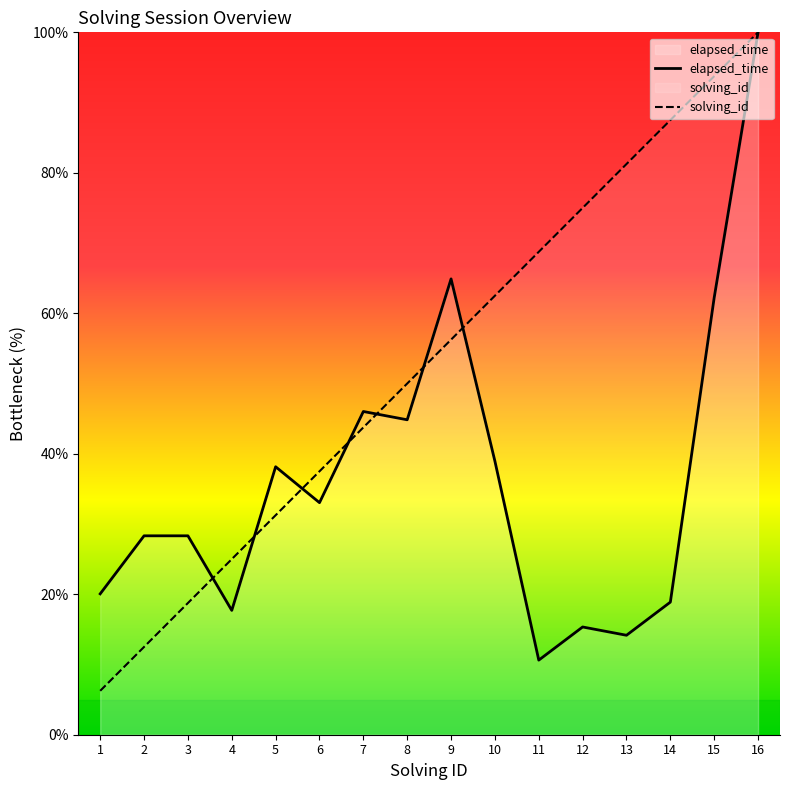

Rank the categories by elapsed_time value from highest to lowest.

16, 9, 15, 7, 8, 10, 5, 6, 2, 3, 1, 14, 4, 12, 13, 11